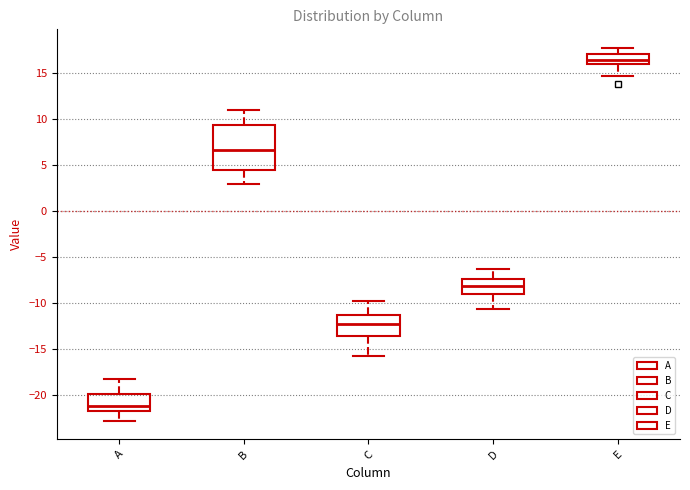

Which box is the tallest, from its lower edge to its upper edge?

B